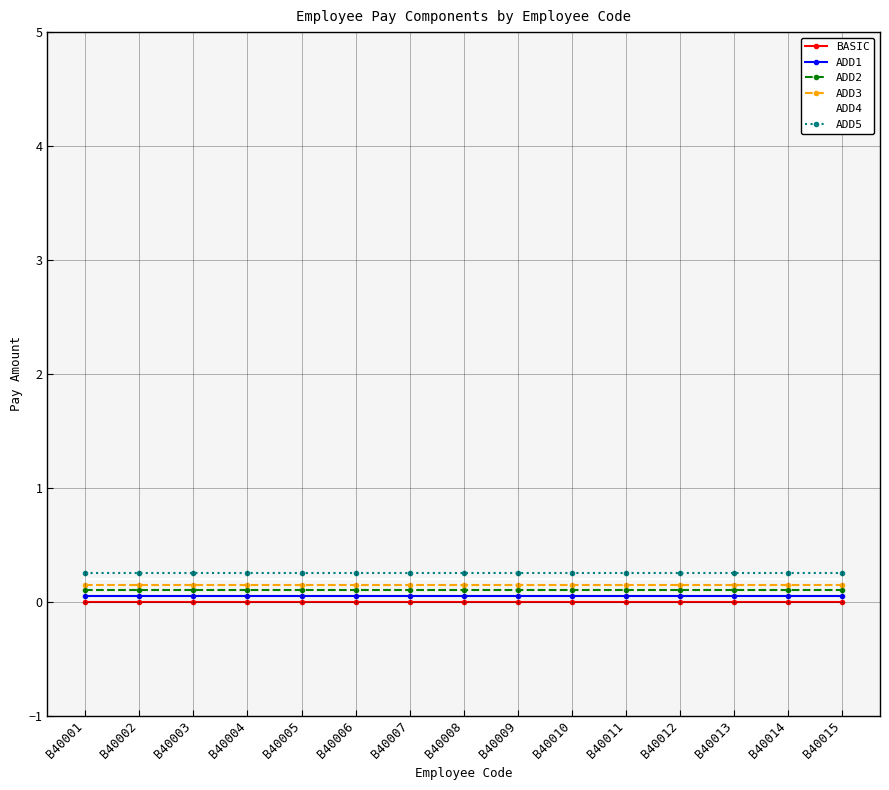

The BASIC series shows 0.0 at B40013. True or false?

True